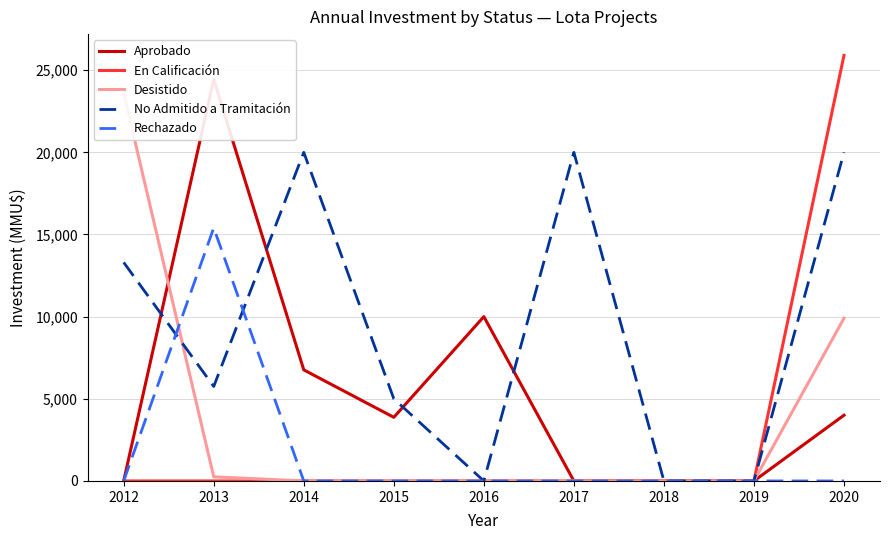

Between 2012 and 2017, which series saw the biggest shift?

Desistido